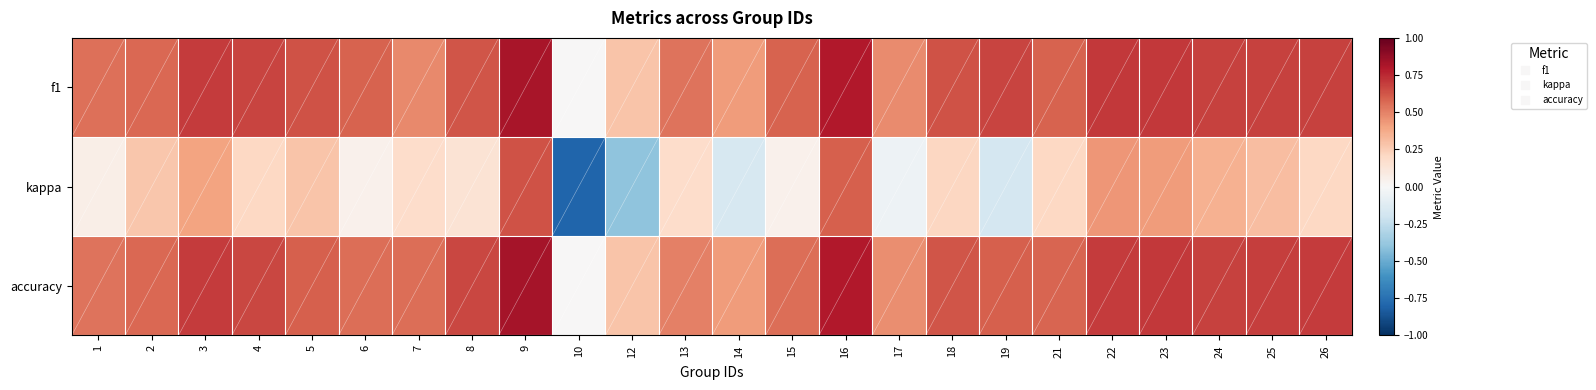

What is the smallest value displayed?

-0.8